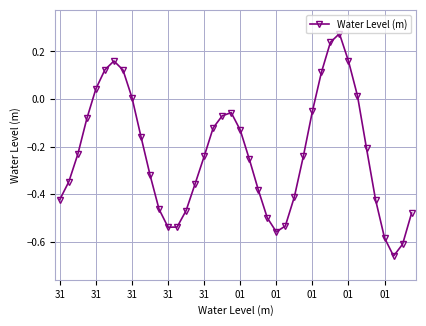

Does the chart have visible grid lines?

Yes